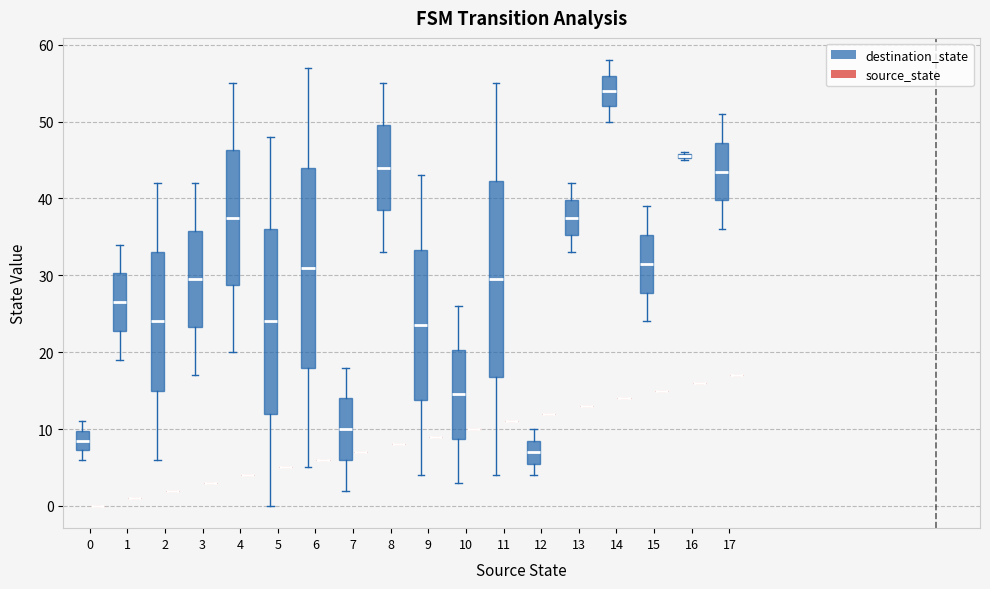

Where does the median line of the box for 0 (destination_state) sit on the y-axis? The values are not printed on the chart, so give them approximately, as read against the axis.

9